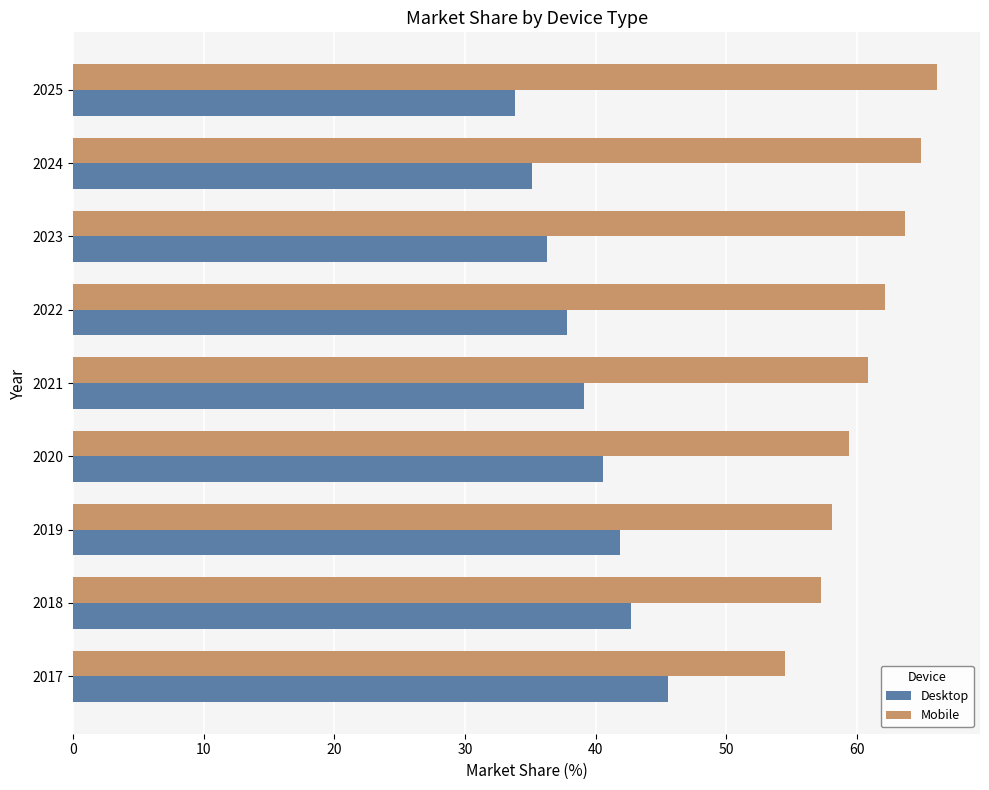

Is the value of Mobile at 2018 greater than the value of Desktop at 2020?

Yes